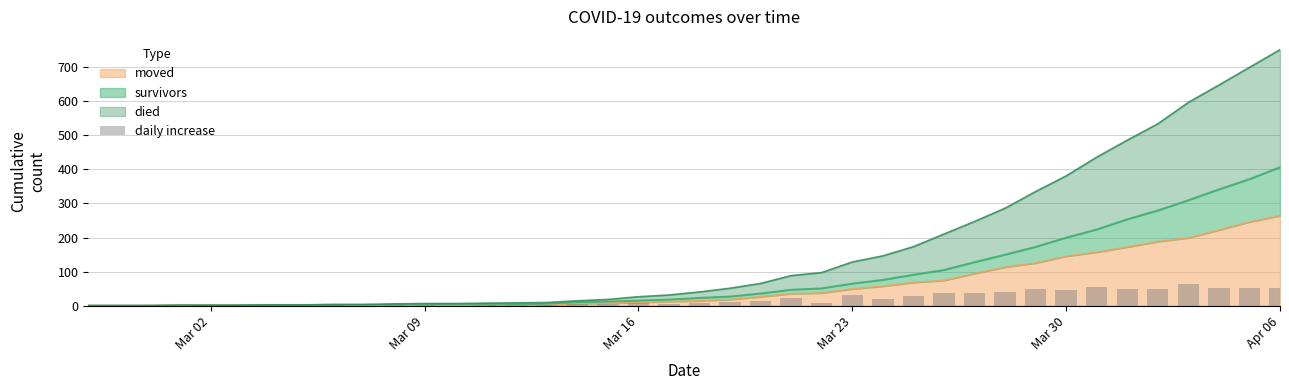

What is the maximum value for moved?

264